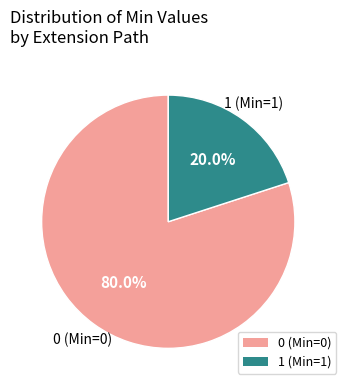

What is the majority slice?

0 (Min=0)